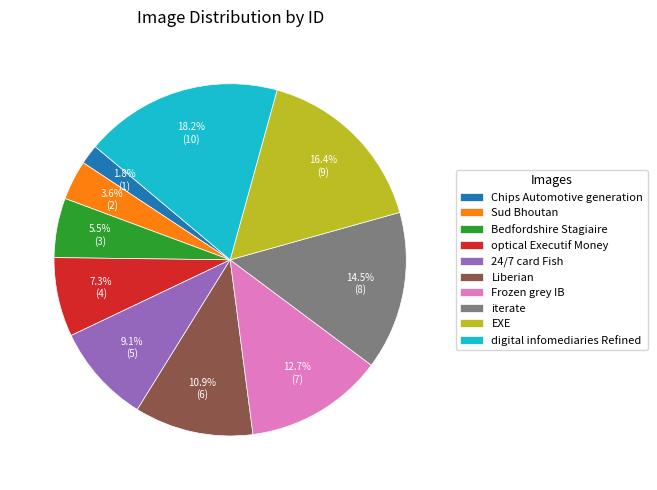

Which has a higher value, 24/7 card Fish or EXE?

EXE